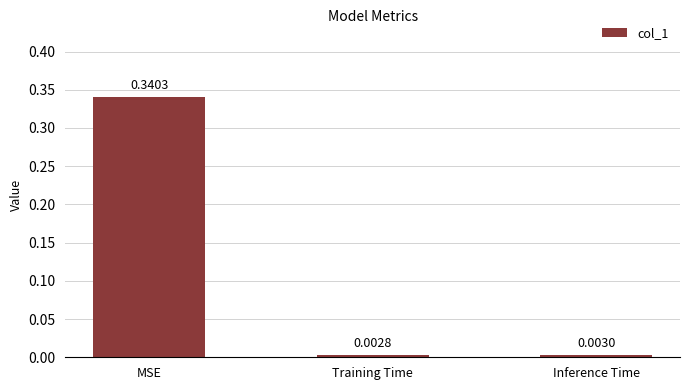

Which category has the lowest value across all series?

Training Time